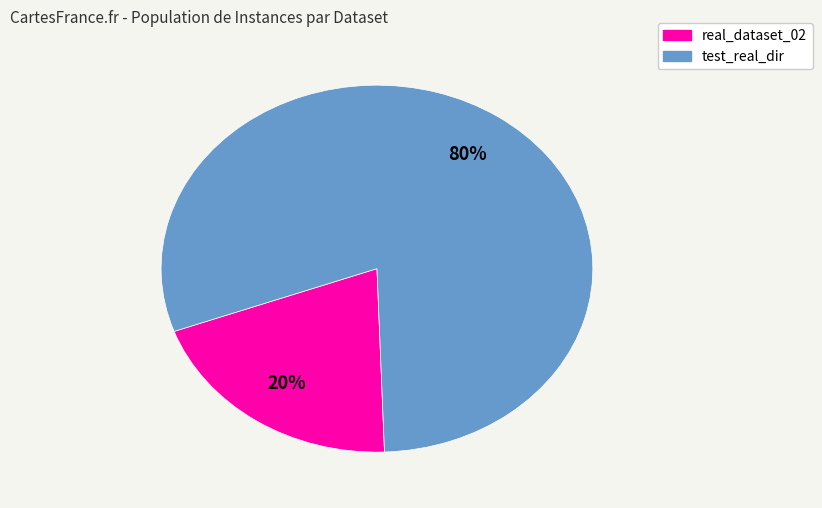

Do test_real_dir and real_dataset_02 together represent more than half of the pie?

Yes